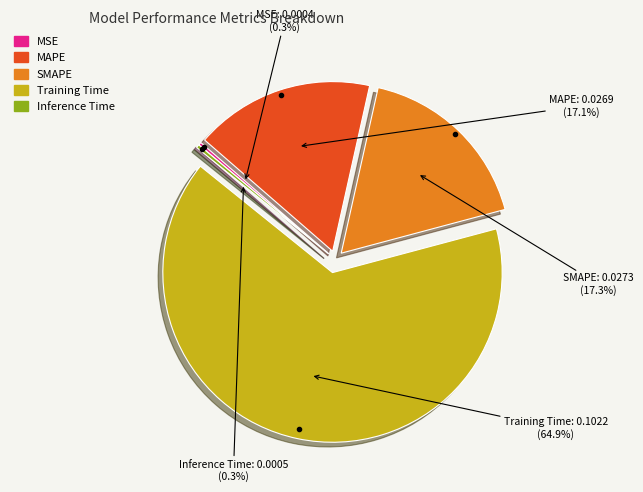

To the nearest percent, what is the difference between the largest and smallest slice percentages?

65%